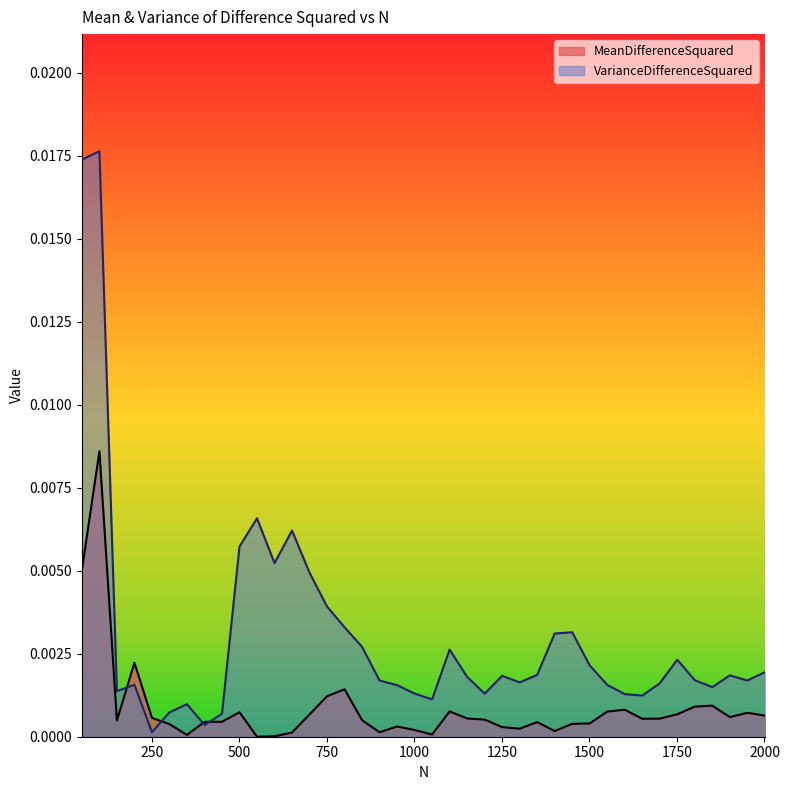

Rank the series by their maximum value, from highest to lowest.

VarianceDifferenceSquared, MeanDifferenceSquared